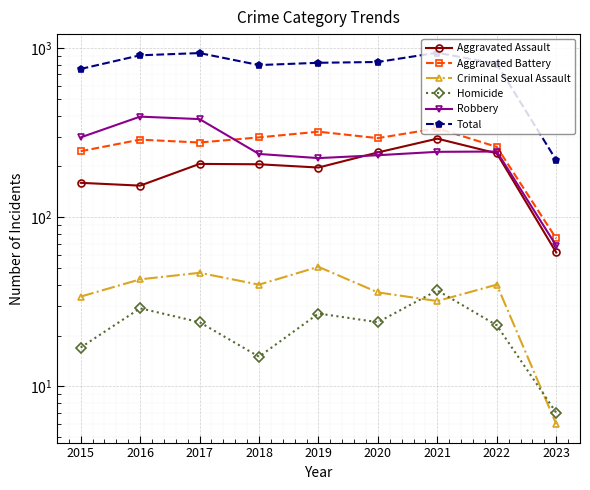

Rank the series by their maximum value, from lowest to highest.

Homicide, Criminal Sexual Assault, Aggravated Assault, Aggravated Battery, Robbery, Total